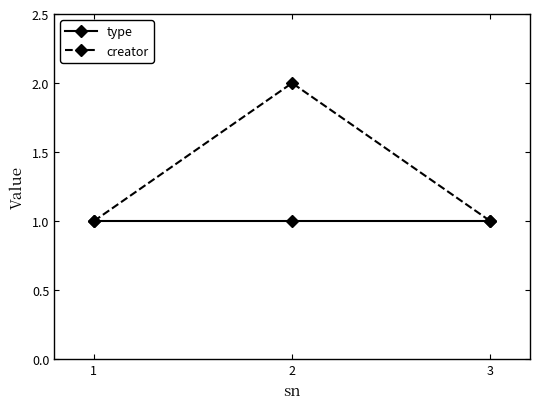

At which category is the sum across all series the highest?

2